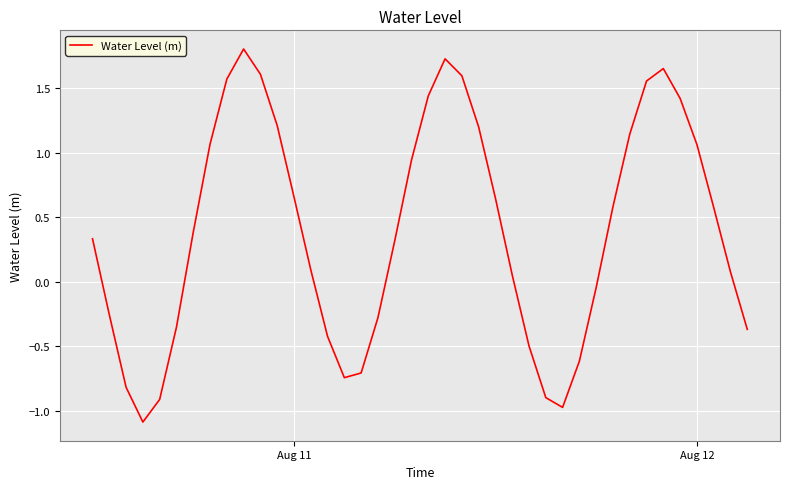

True or false: there are more than 0 points higher than both neighbors.

True